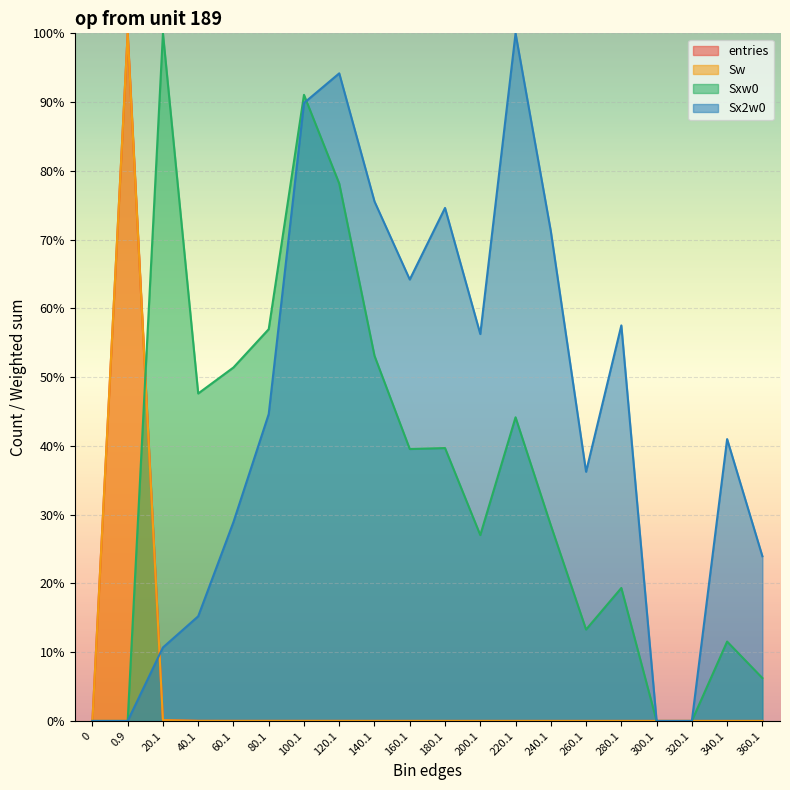

Is it true that entries equals 0.0 at 300.1?

True